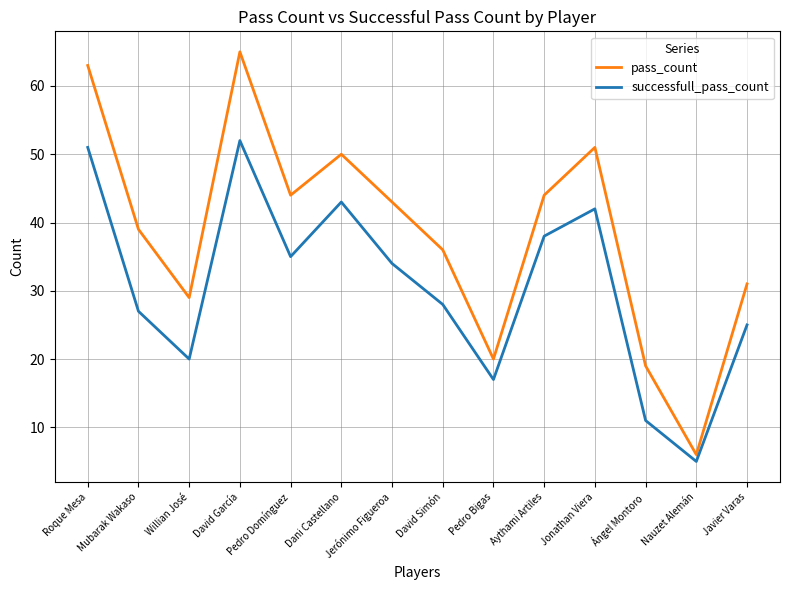

At Dani Castellano, list the series in order from largest to smallest.

pass_count, successfull_pass_count